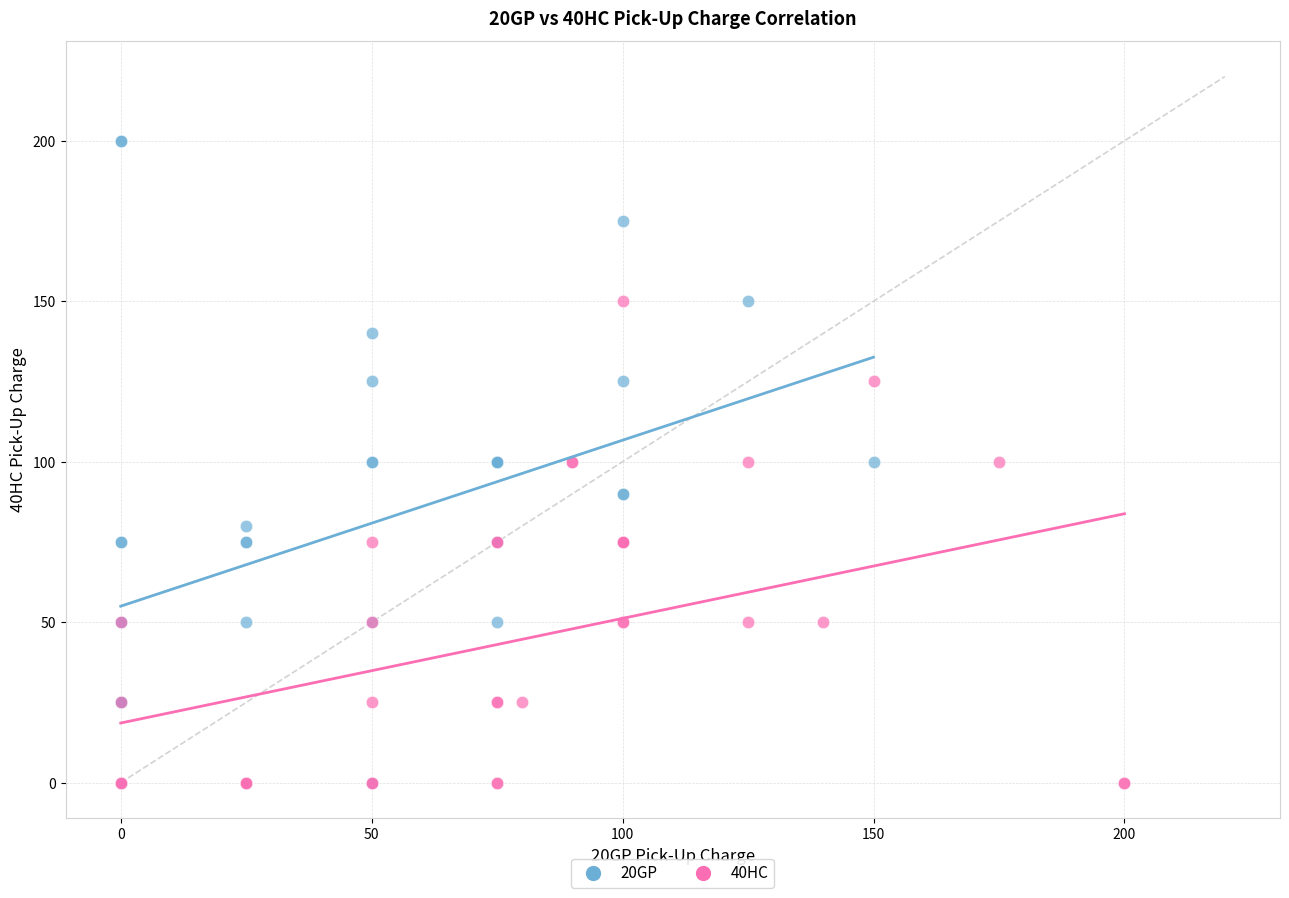

Which series has the widest spread of Y values?

20GP